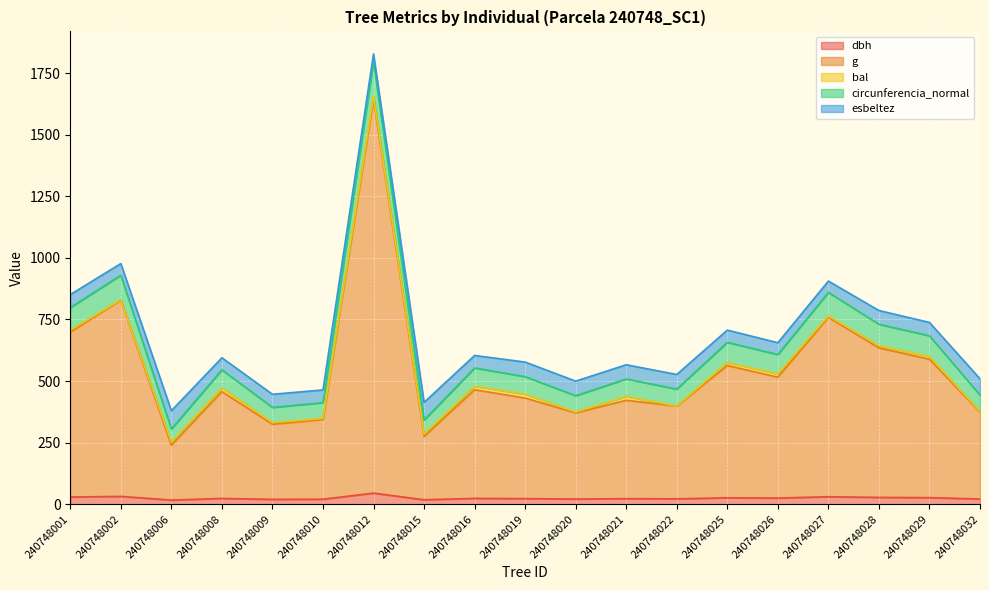

True or false: dbh and g intersect in this chart.

False